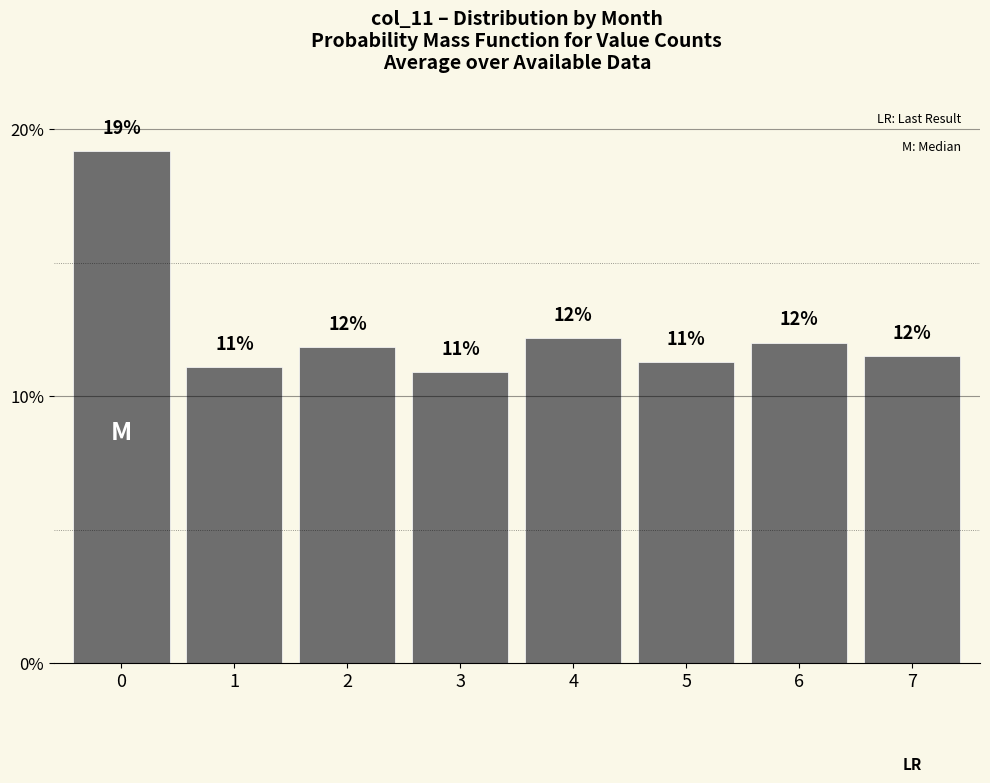

Which has a higher value, 6 or 5?

6